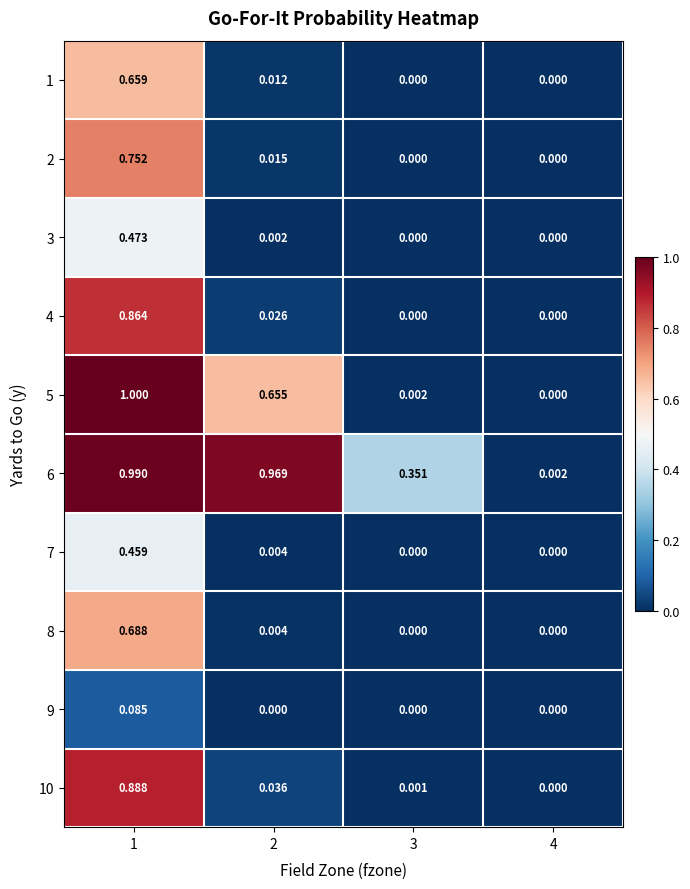

At which category does the chart reach its peak across all series?

1